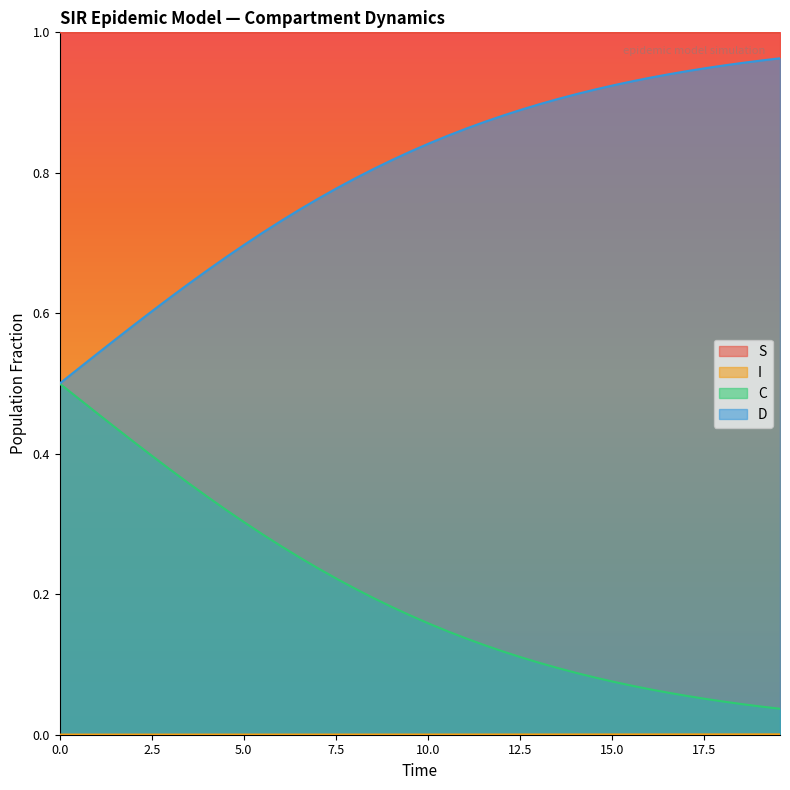

Which series has the largest total across all categories?

S